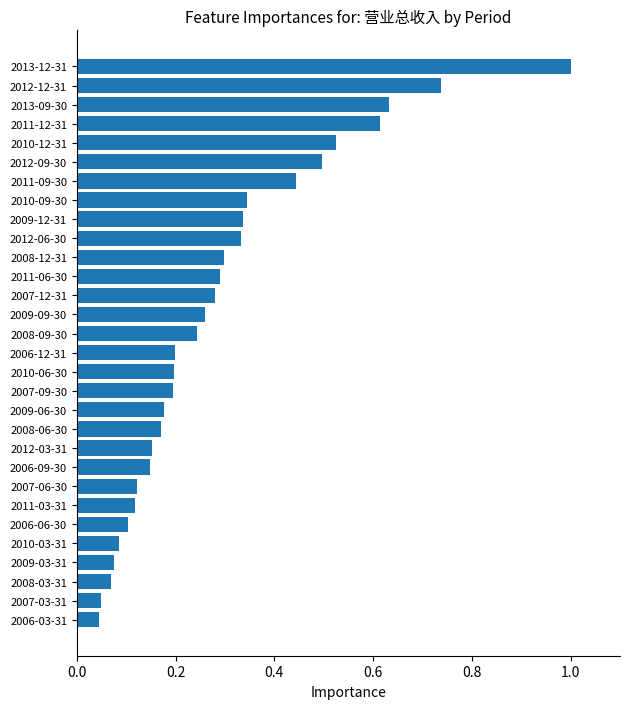

Which has a higher value, 2009-09-30 or 2012-12-31?

2012-12-31